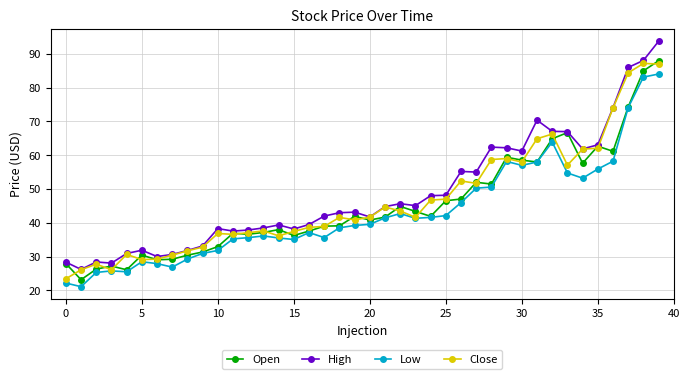

How many lines are shown in the chart?

4